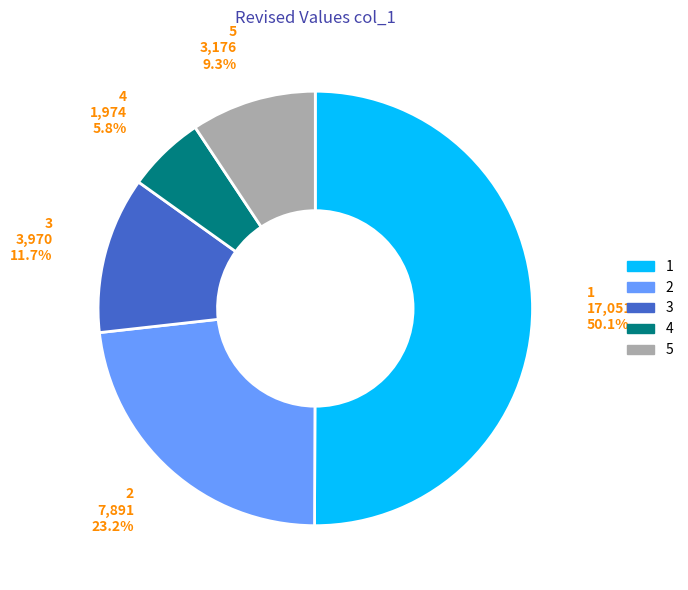

How many slices are in this pie chart?

5